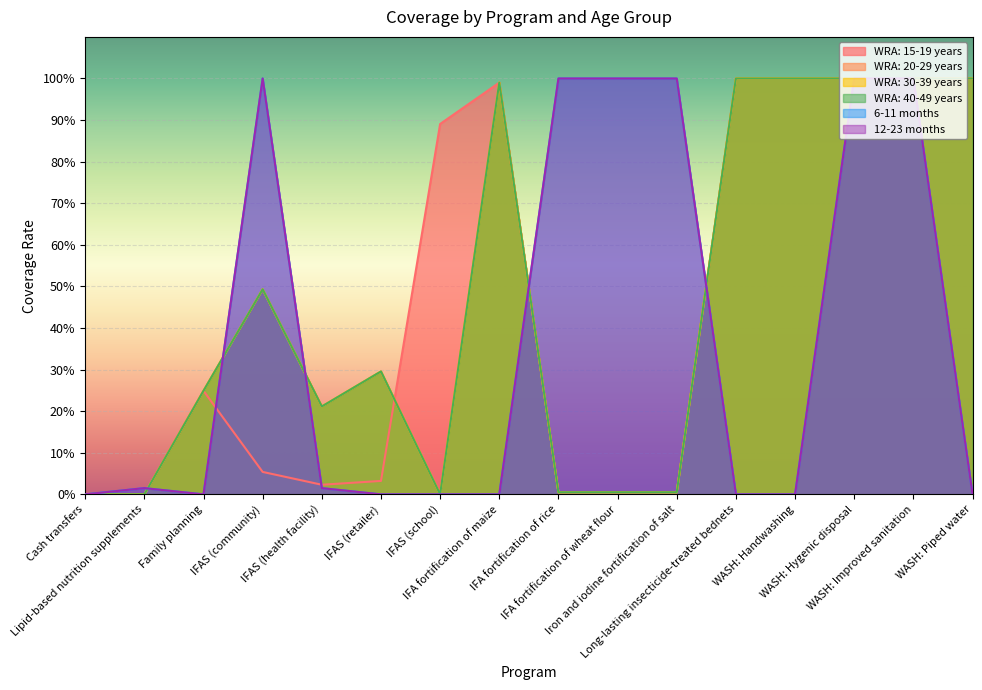

Which series has the largest range (max minus min)?

WRA: 15-19 years